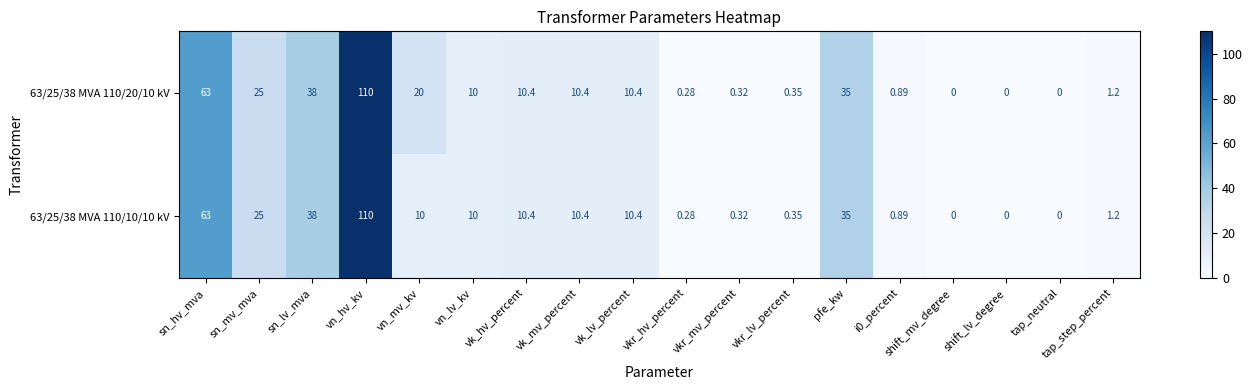

At how many categories does at least one series exceed 68?

1